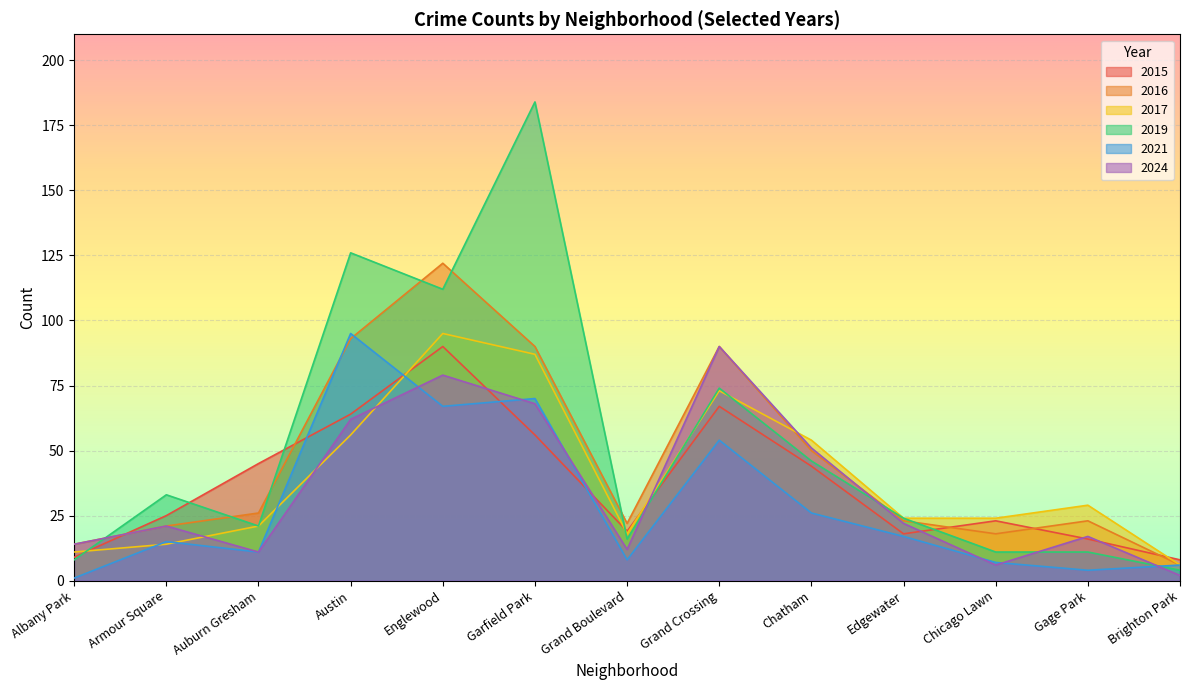

What value does the 2021 series have at Armour Square?

15